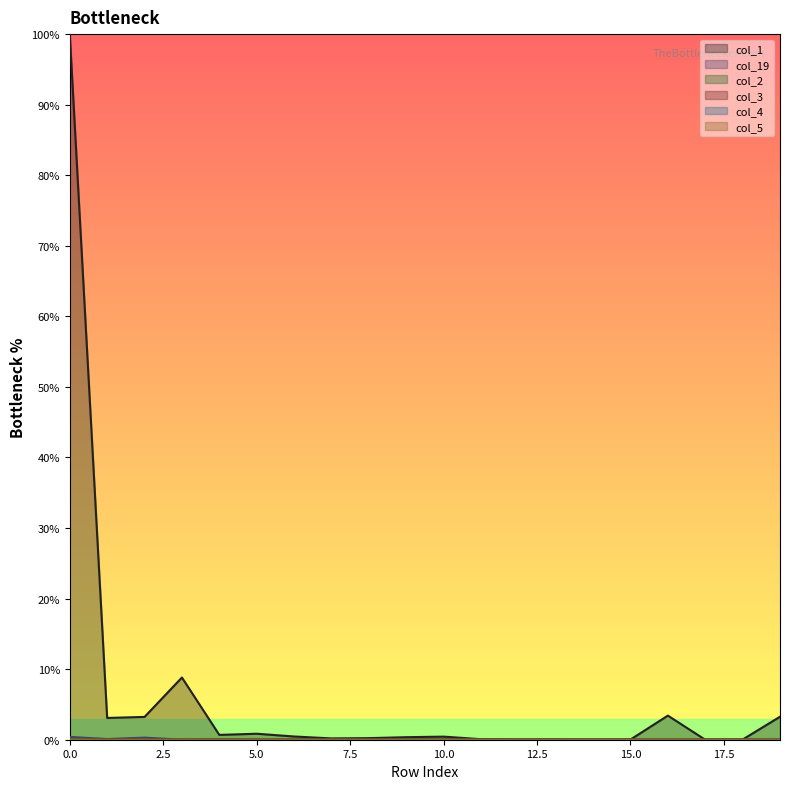

True or false: col_5 has more than 1 interior local peaks.

False